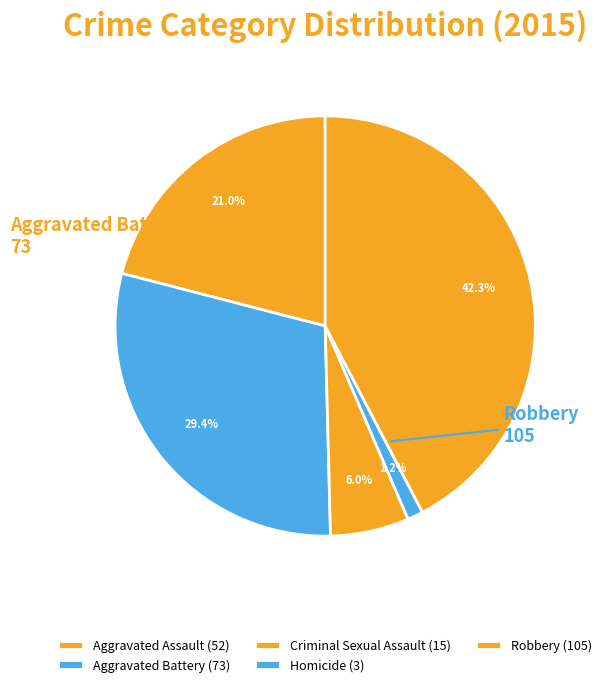

Count the number of slices in the pie.

5